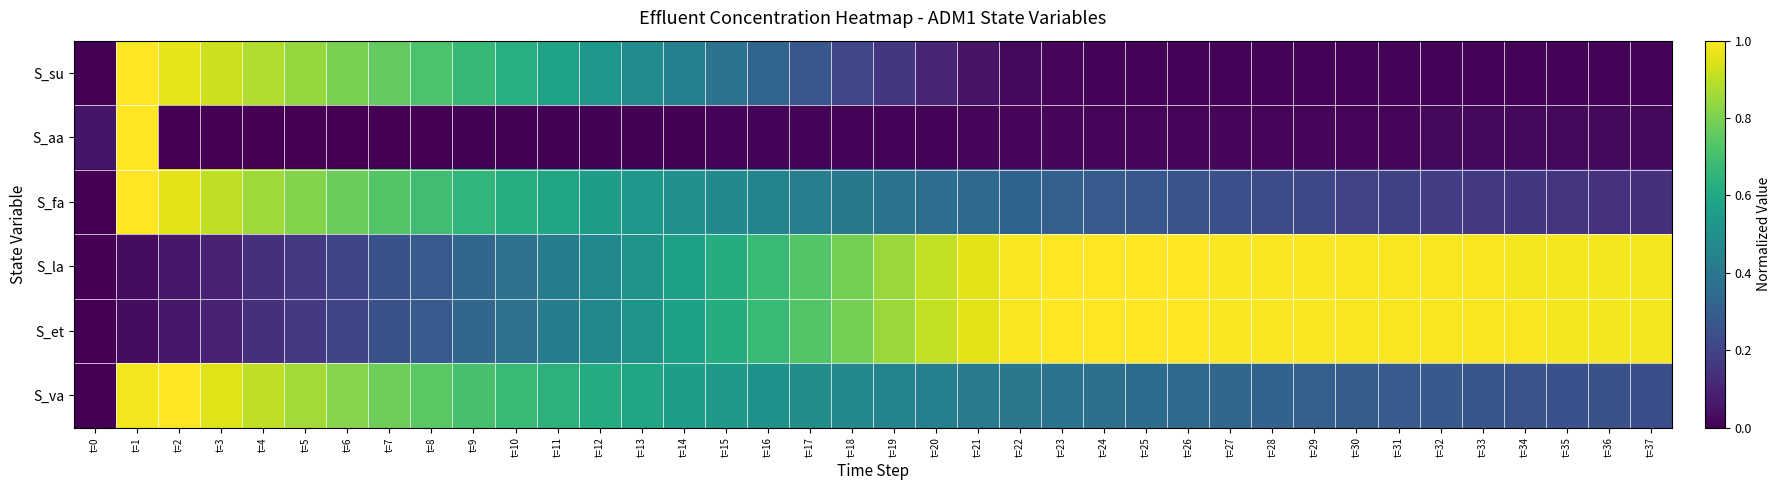

Between t=4 and t=28, which series saw the biggest shift?

S_su